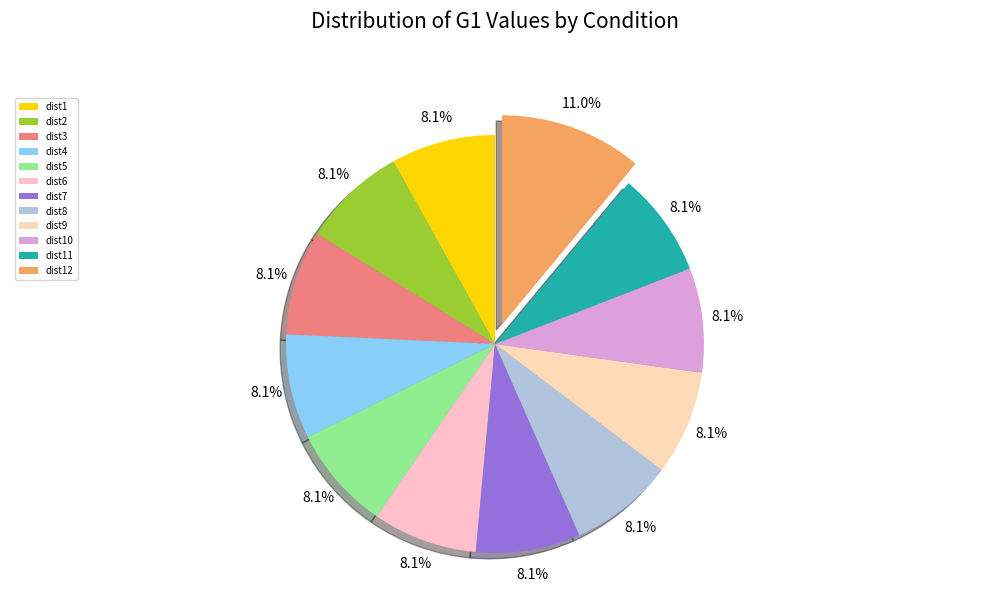

Is it true that dist6 is 8% of the pie?

True